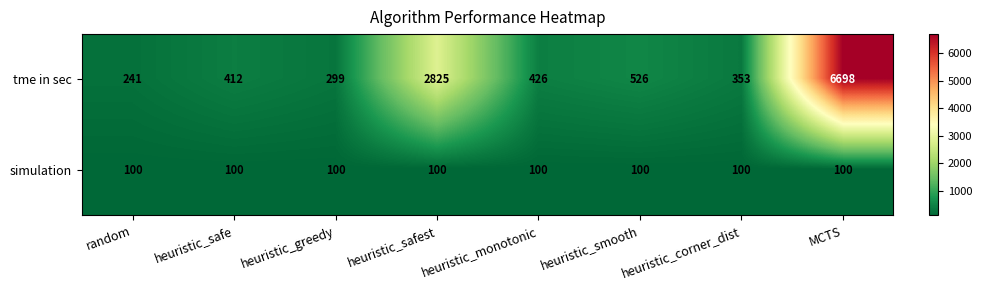

Which series has the largest total across all categories?

tme in sec